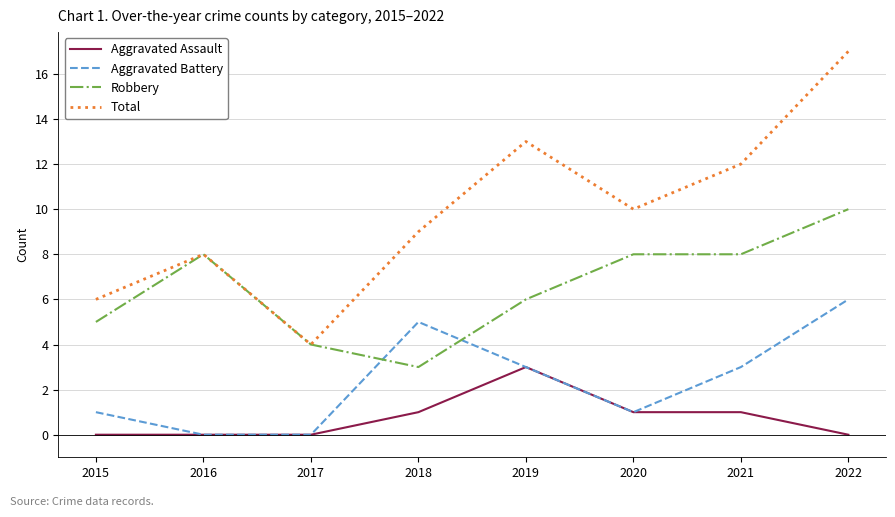

Is this an area chart (filled region under the line)?

No